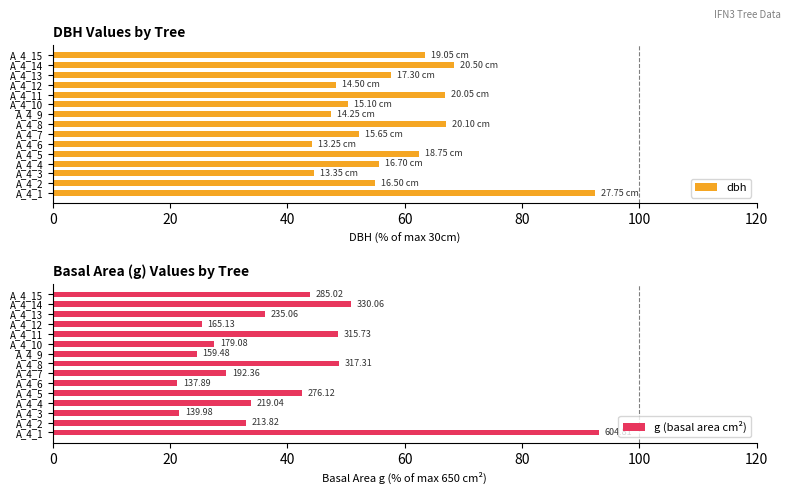

What is the difference between the dbh values at A_4_6 and A_4_13?

13.5